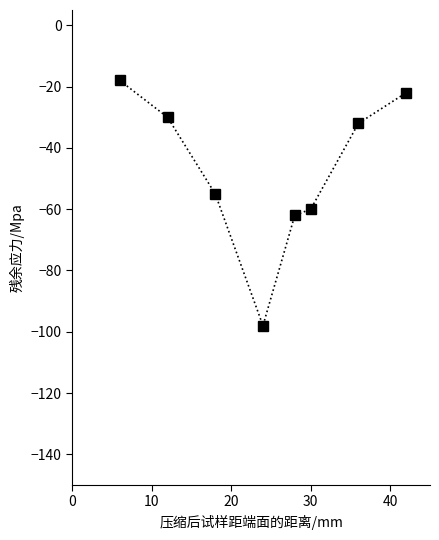

What is the smallest value displayed?

-98